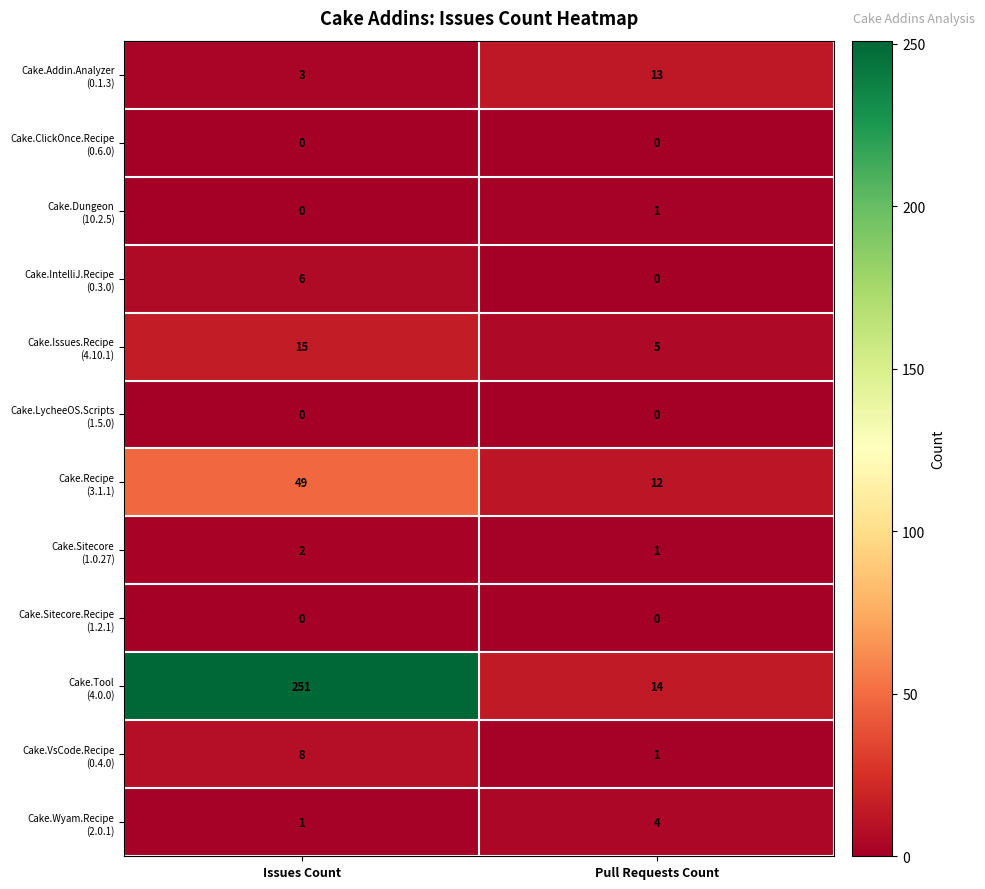

What is the greatest value displayed?

251